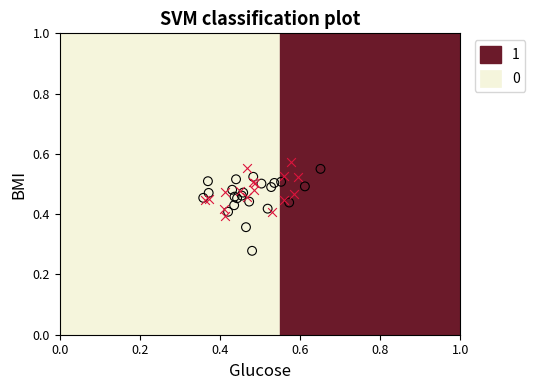

What are all the series names shown in the legend?

1, 0